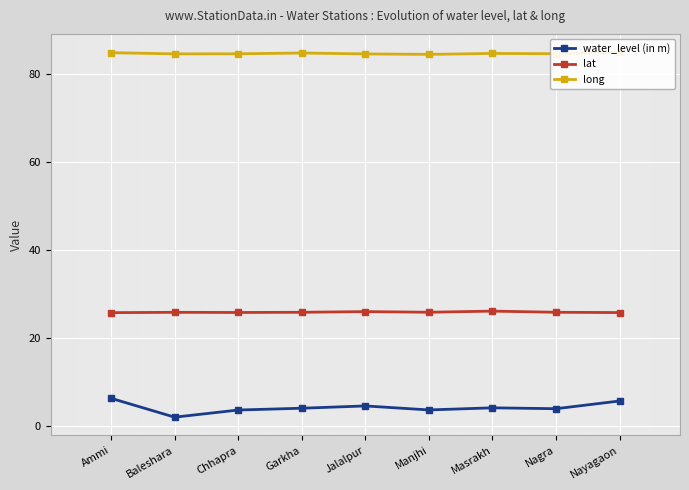

What is the sum of the lat values at Nayagaon and Ammi?

51.5